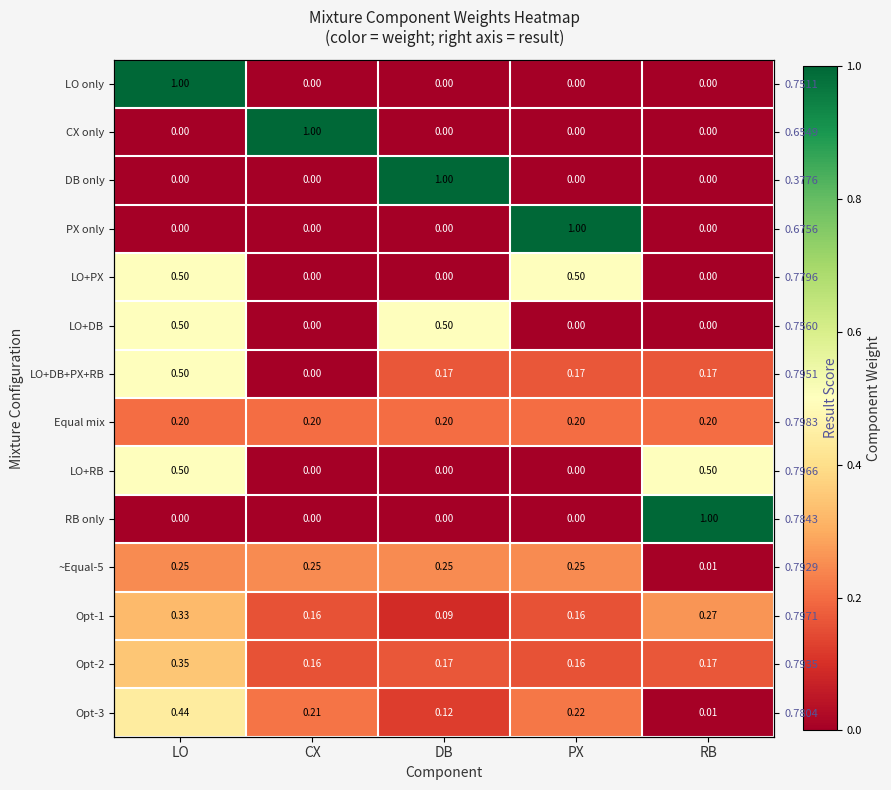

Is the value of LO+DB+PX+RB at DB greater than the value of CX only at PX?

Yes